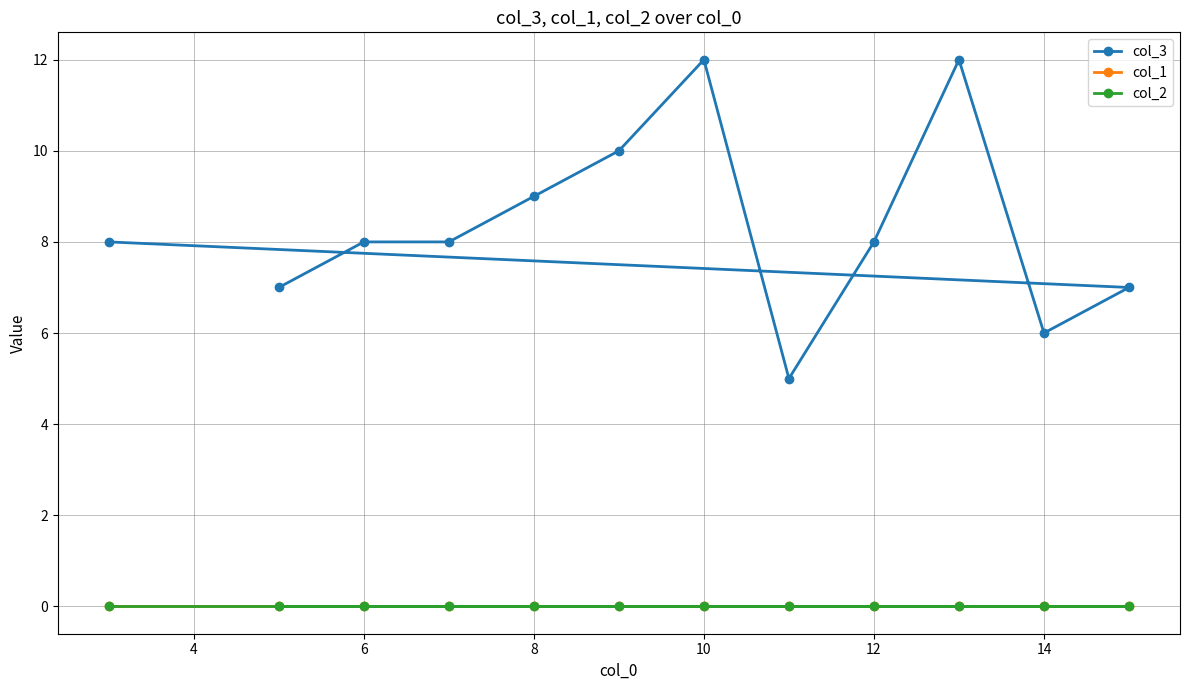

Does the chart have visible grid lines?

Yes